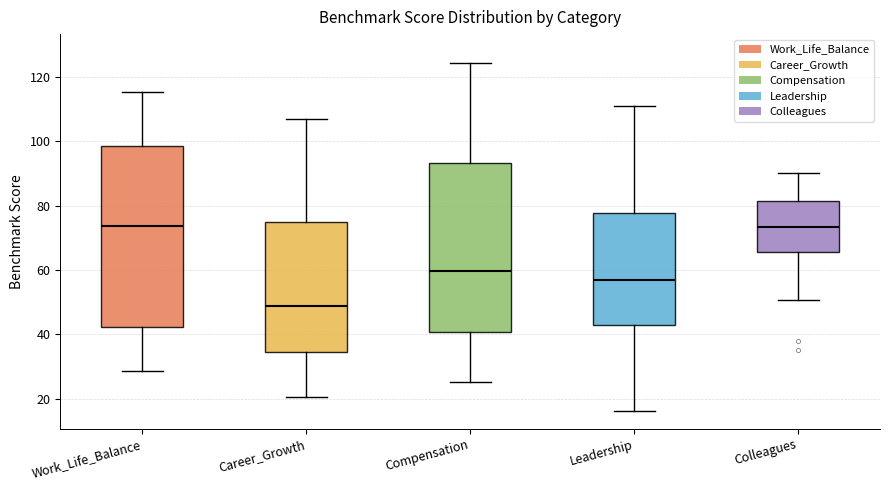

Reading left to right, read every box against the y-axis: the position of its median line, the range the box covers, and the ends of its whiskers. The values are not printed on the chart, so give them approximately, as read against the axis.

Work_Life_Balance: median 74, box 42 to 98, whiskers 28 to 116
Career_Growth: median 48, box 34 to 74, whiskers 20 to 106
Compensation: median 60, box 40 to 94, whiskers 26 to 124
Leadership: median 58, box 42 to 78, whiskers 16 to 110
Colleagues: median 74, box 66 to 82, whiskers 50 to 90